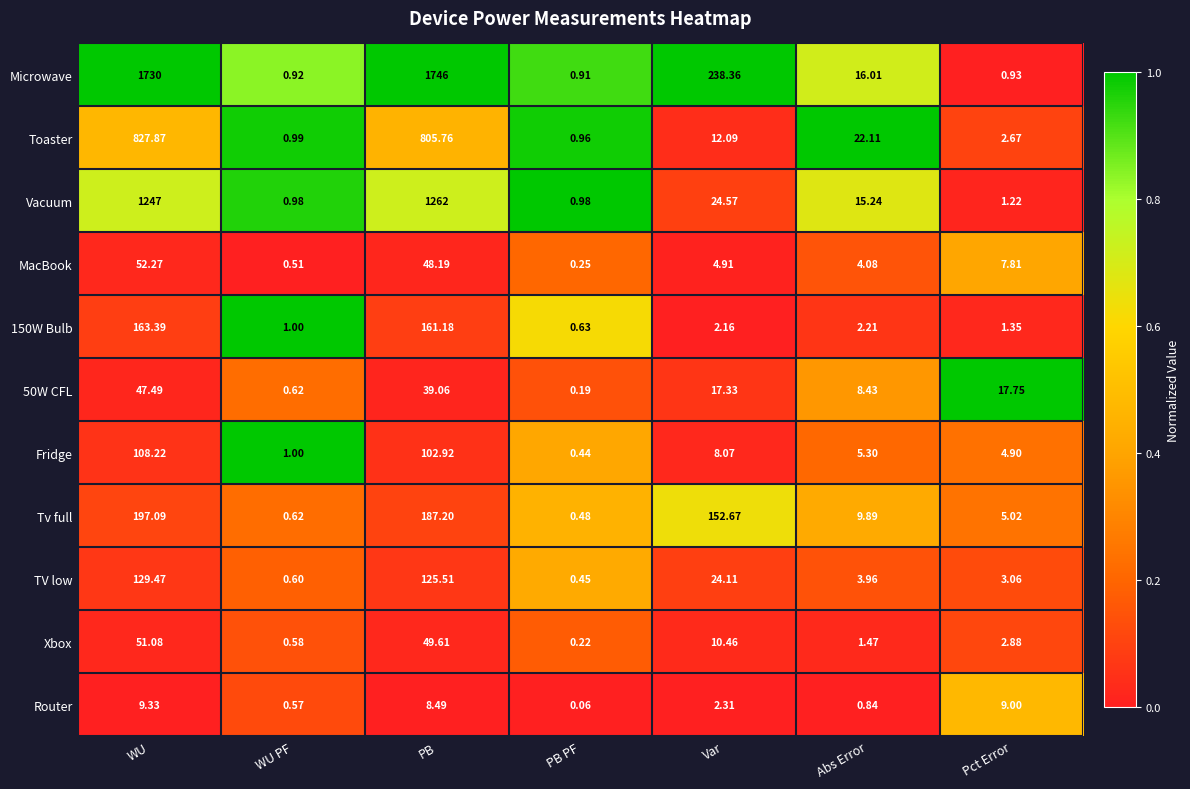

At how many categories does at least one series exceed 0?

7